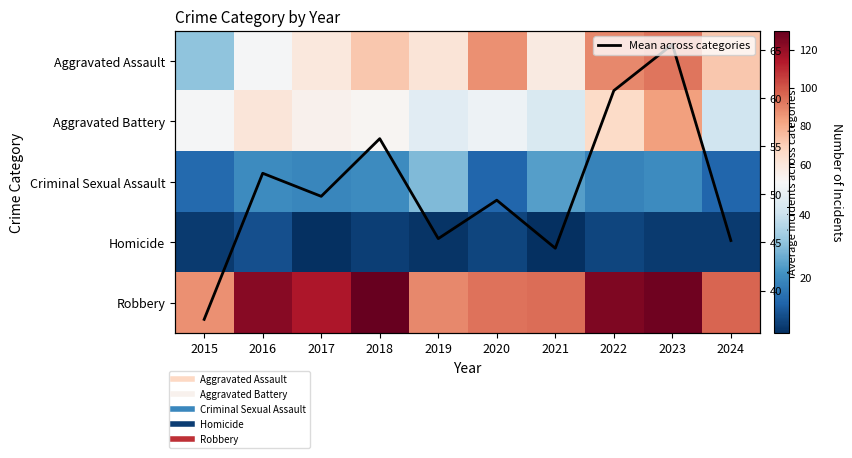

How many data points does each series have?

10